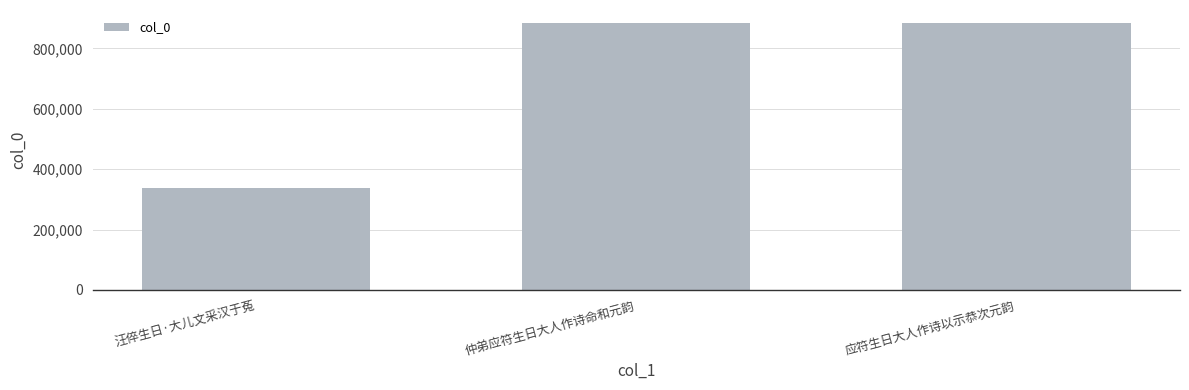

The chart shows a value of 335958 at 汪倅生日·大儿文采汉于菟. True or false?

True